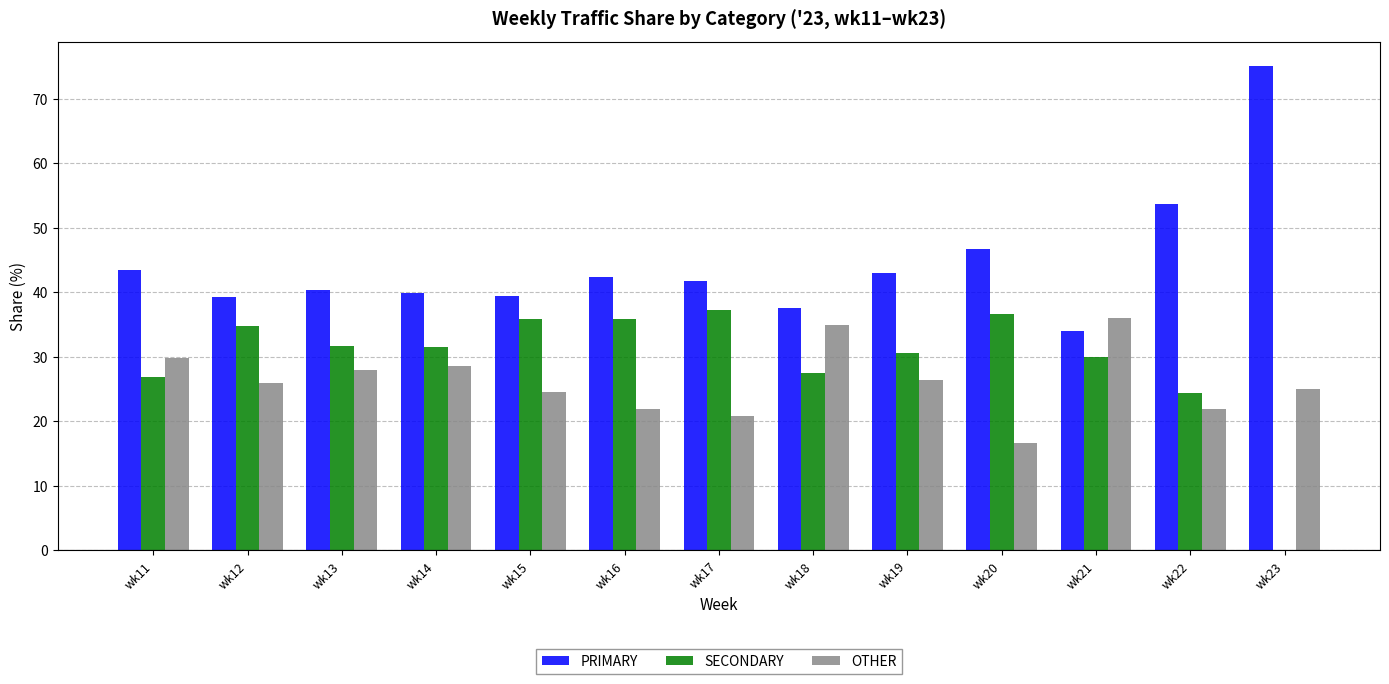

What is the difference between the OTHER values at wk21 and wk14?

7.4